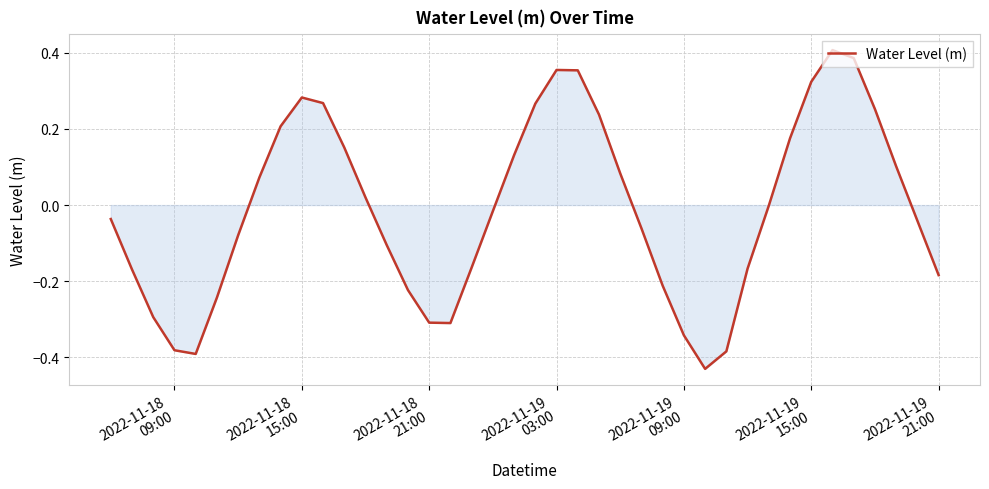

What is the difference between the maximum and minimum values?

0.8